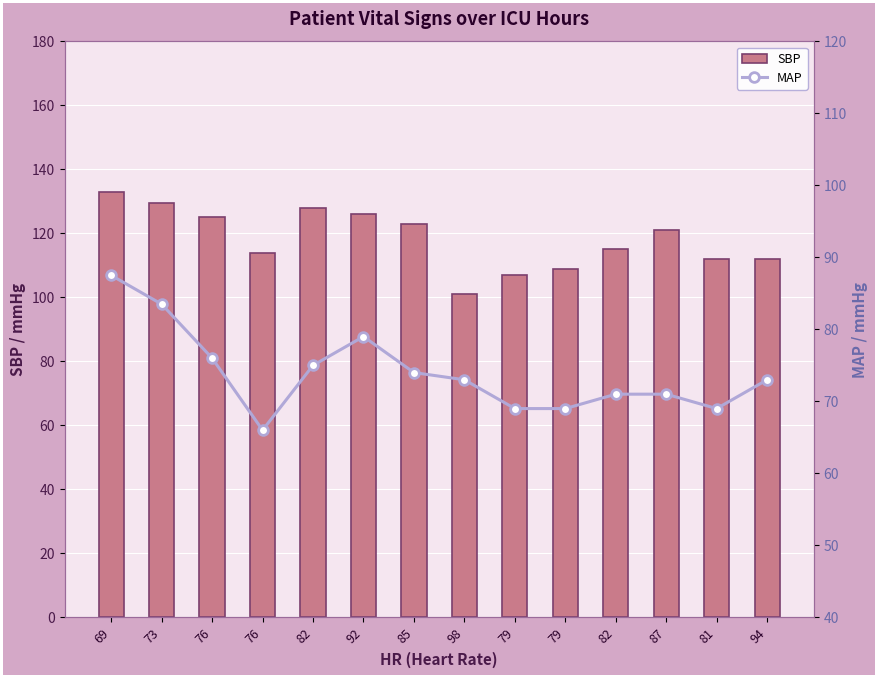

At how many categories does at least one series exceed 74?

14